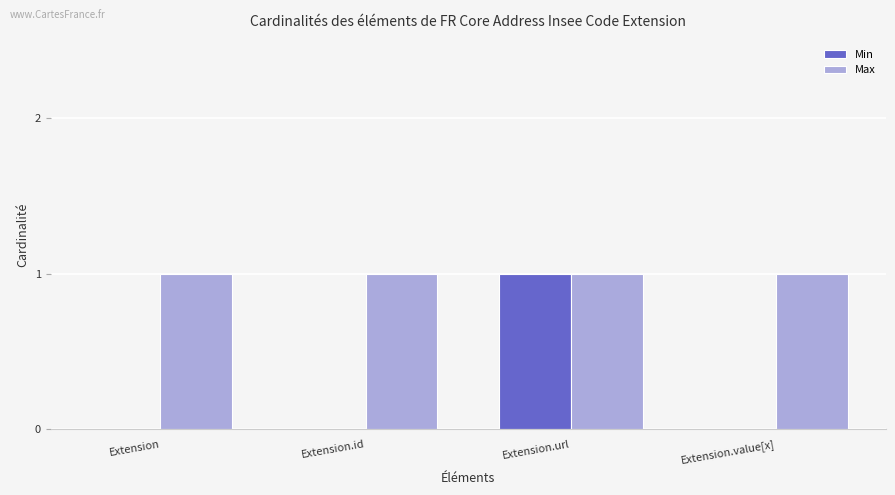

At which label does Min reach its peak?

Extension.url